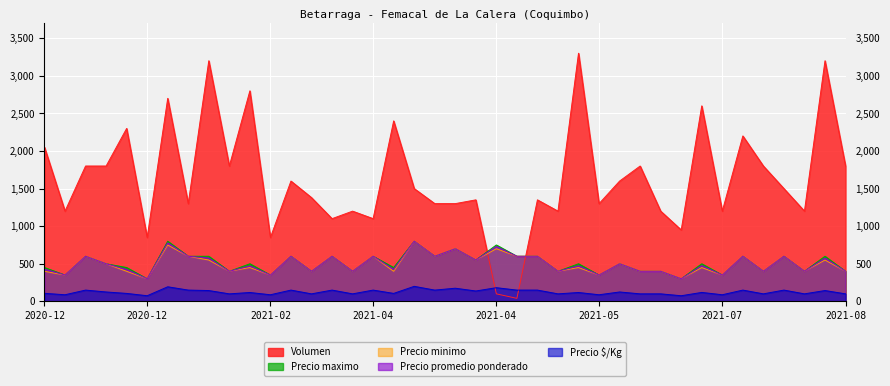

True or false: Precio promedio ponderado has more than 0 interior local peaks.

True